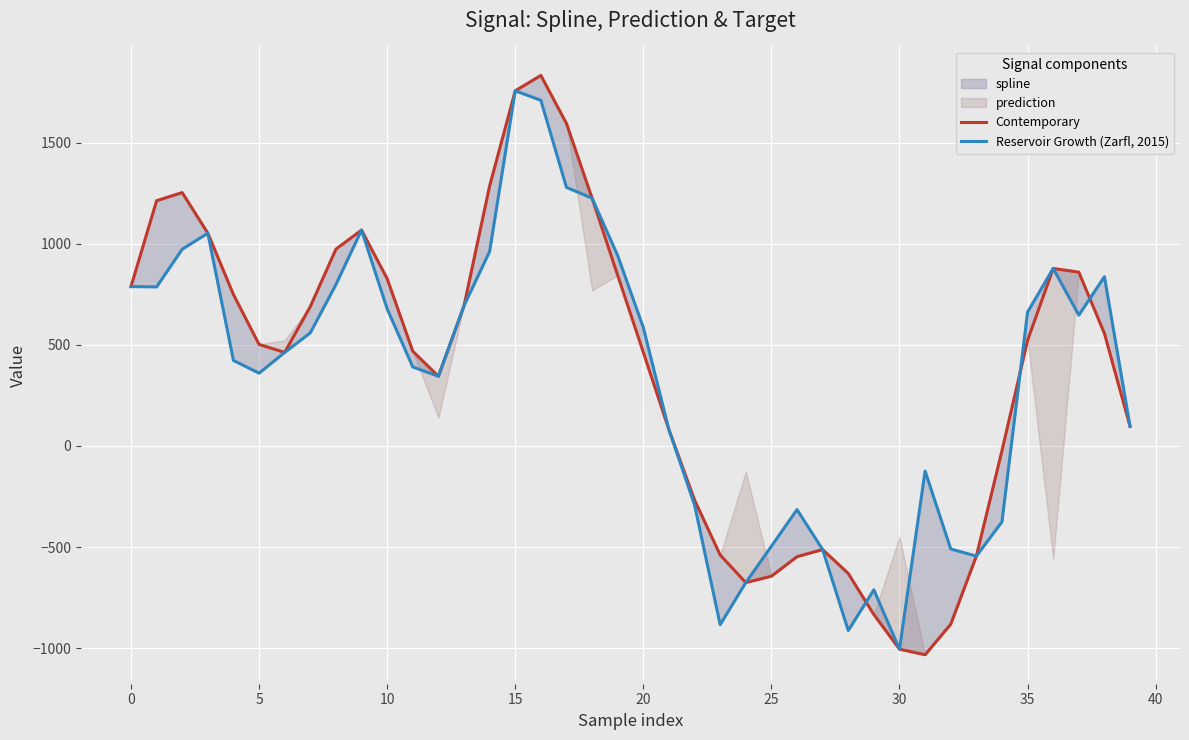

True or false: Reservoir Growth (Zarfl, 2015) has a value of 673.6 at 11.

False